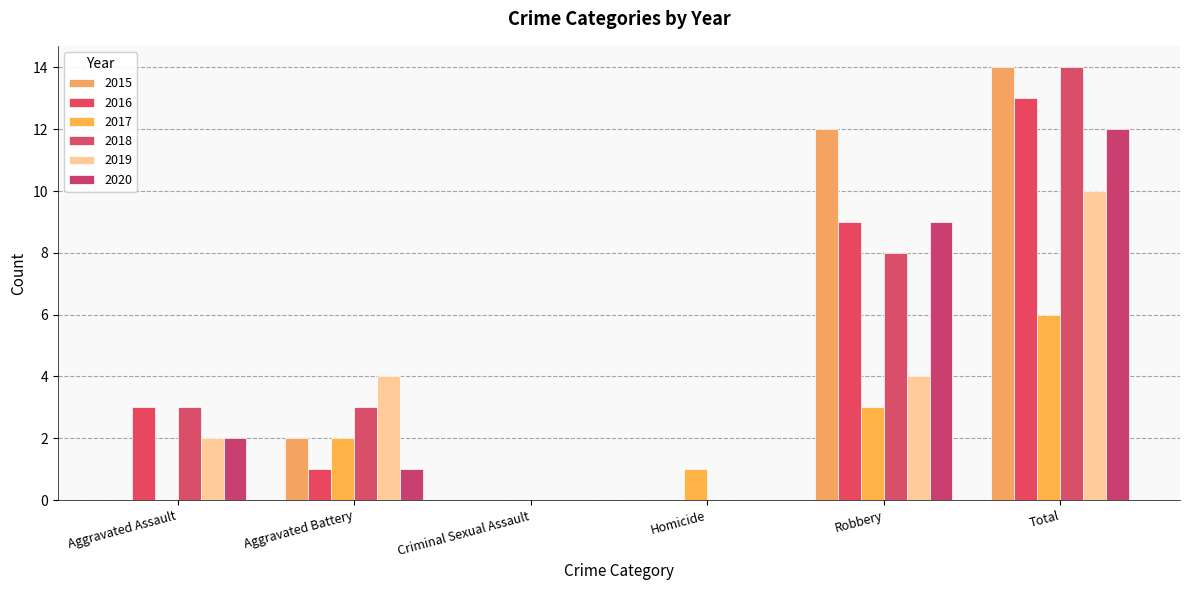

Is the value of 2015 at Robbery greater than the value of 2018 at Robbery?

Yes